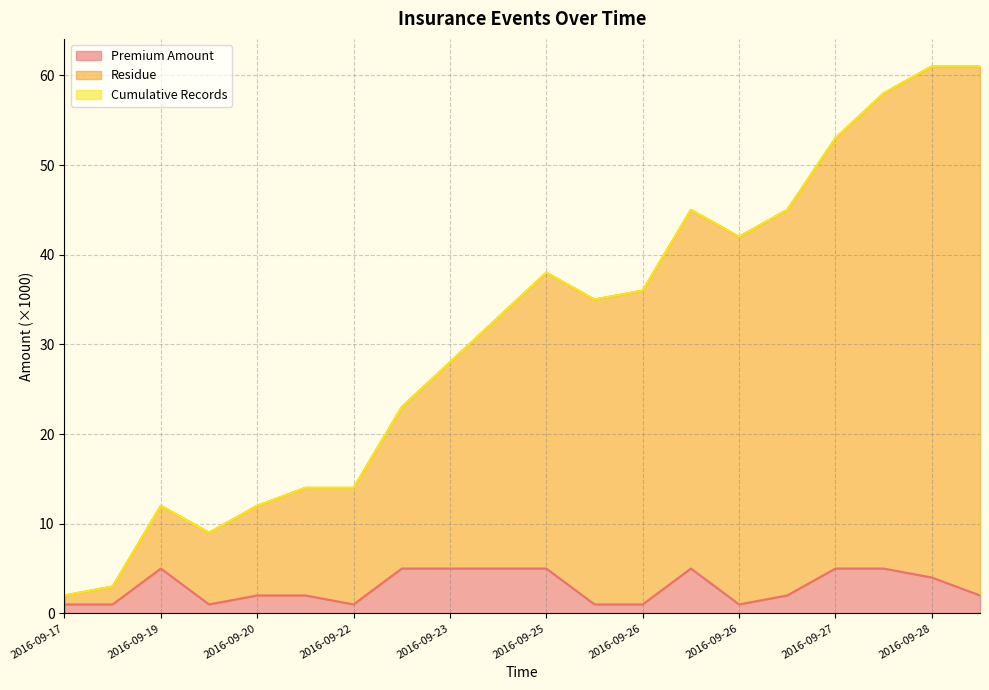

Reading left to right, what are all the values shown in this chart?

Premium Amount: 1.0	1.0	5.0	1.0	2.0	2.0	1.0	5.0	5.0	5.0	5.0	1.0	1.0	5.0	1.0	2.0	5.0	5.0	4.0	2.0
Residue: 2.0	3.0	12.0	9.0	12.0	14.0	14.0	23.0	28.0	33.0	38.0	35.0	36.0	45.0	42.0	45.0	53.0	58.0	61.0	61.0
Cumulative Records: 2.0	3.0	12.0	9.0	12.0	14.0	14.0	23.0	28.0	33.0	38.0	35.0	36.0	45.0	42.0	45.0	53.0	58.0	61.0	61.0